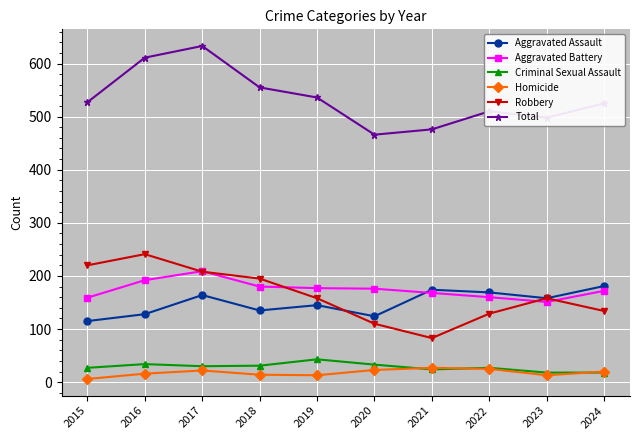

At which category does Aggravated Battery reach its first local peak?

2017